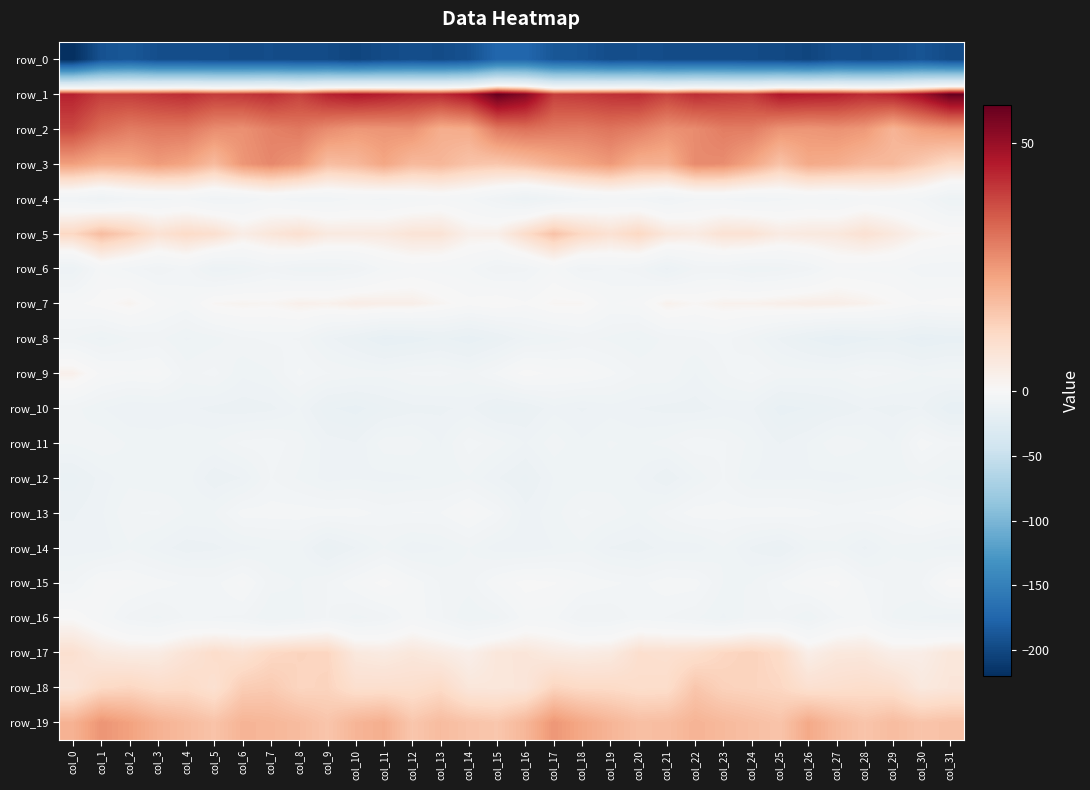

At col_21, list the series in order from largest to smallest.

row_1, row_2, row_3, row_19, row_18, row_17, row_5, row_7, row_15, row_13, row_16, row_9, row_4, row_11, row_8, row_14, row_6, row_10, row_12, row_0